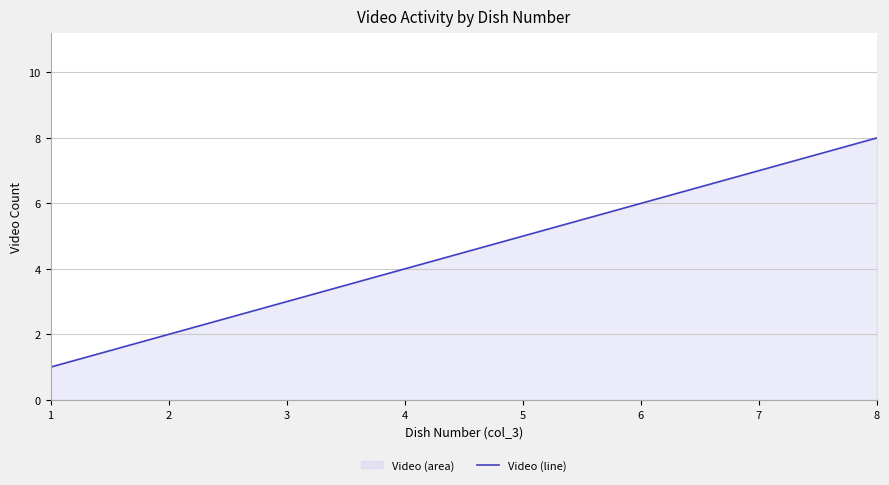

Does the chart display data point markers on the line(s)?

No